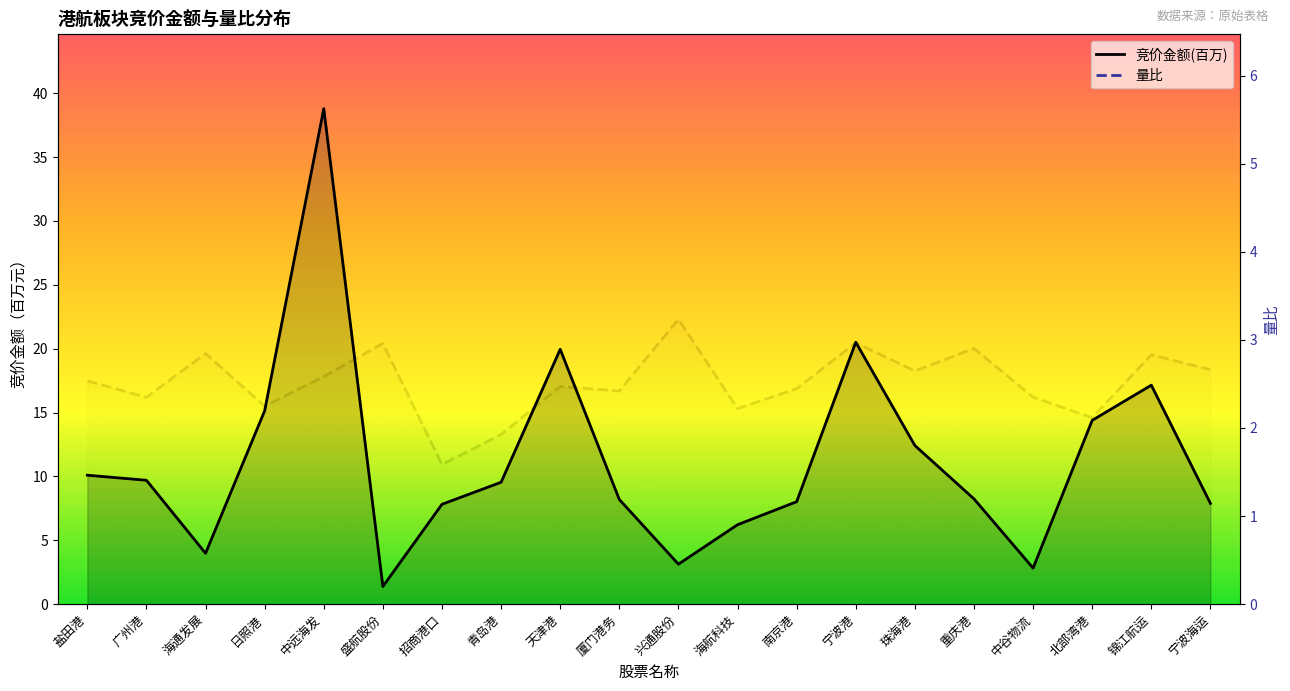

Rank the categories by 竞价金额(百万) value from highest to lowest.

中远海发, 宁波港, 天津港, 锦江航运, 日照港, 北部湾港, 珠海港, 盐田港, 广州港, 青岛港, 重庆港, 厦门港务, 南京港, 宁波海运, 招商港口, 海航科技, 海通发展, 兴通股份, 中谷物流, 盛航股份